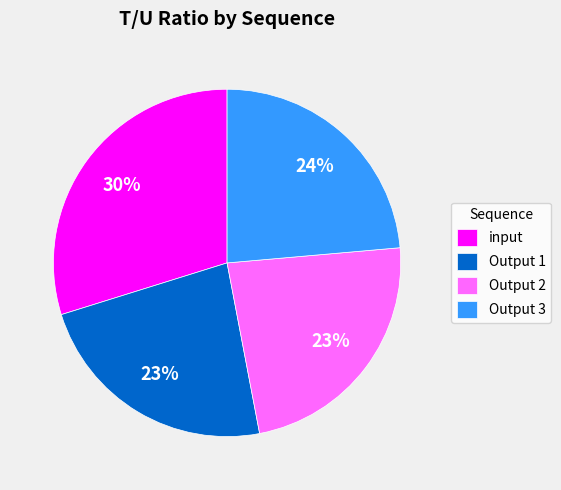

What percentage is the Output 2 slice, to the nearest percent?

23%